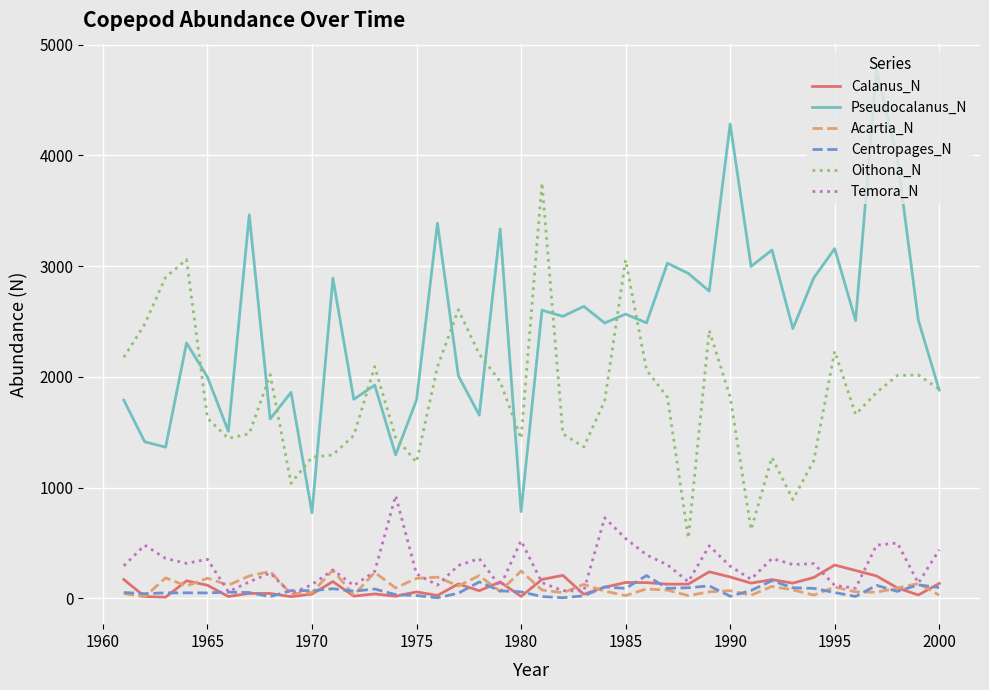

True or false: Oithona_N and Calanus_N intersect in this chart.

False